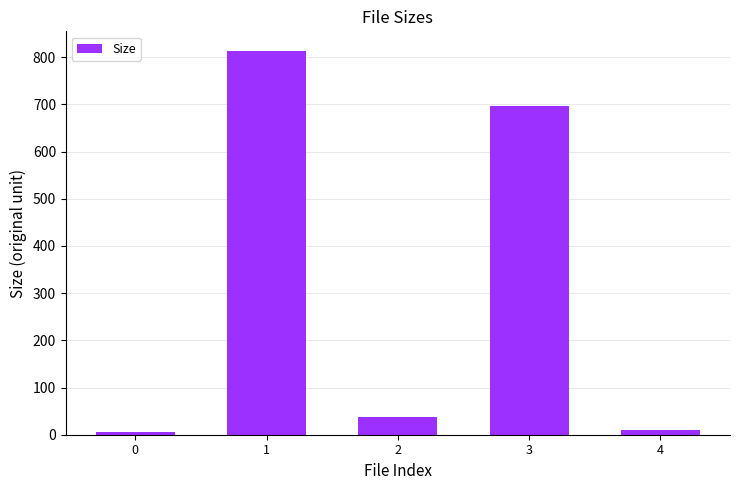

How many data points are less than 37?

2